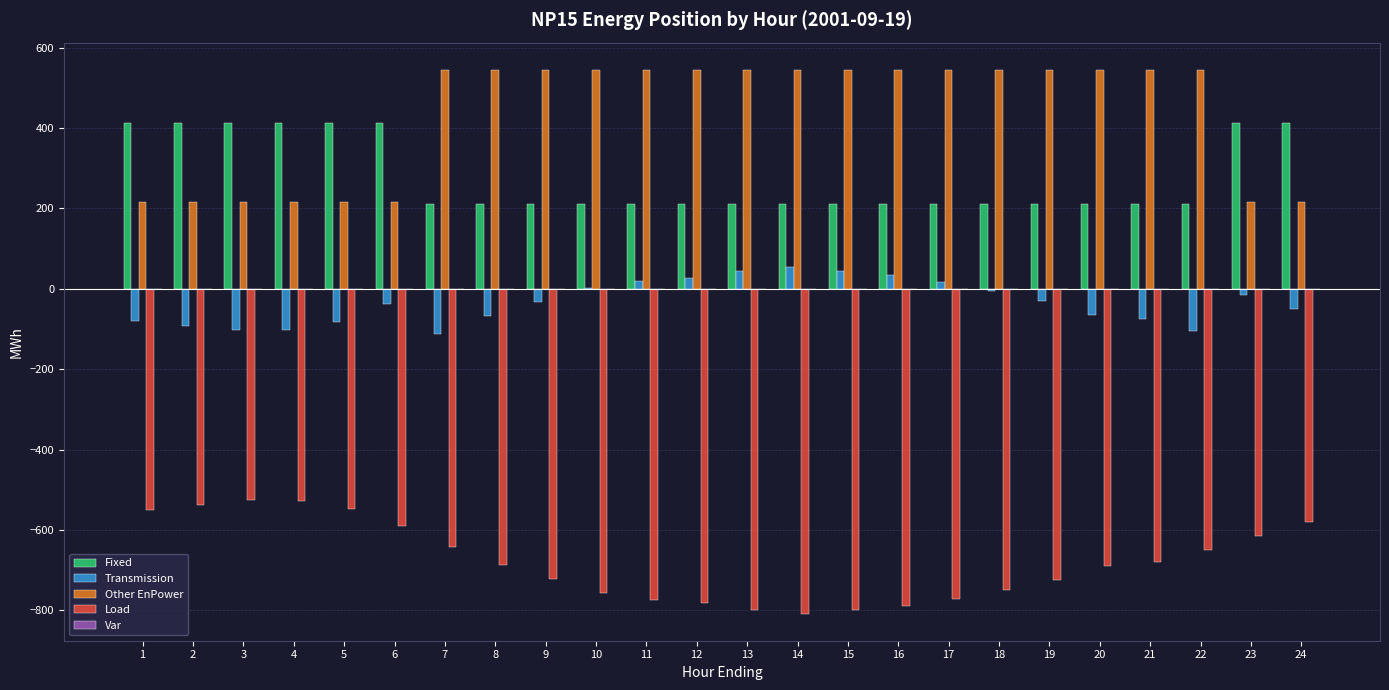

How many groups of bars are there?

24